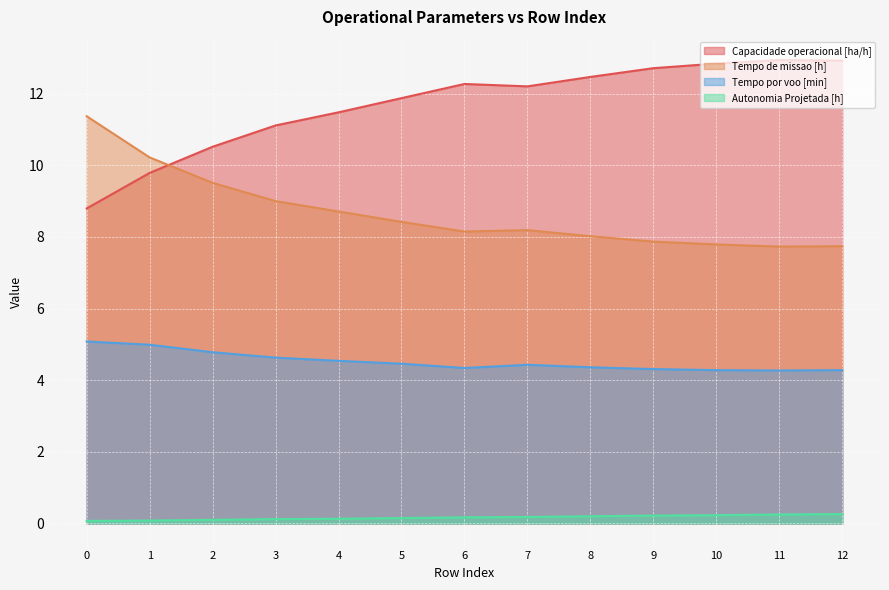

True or false: Tempo por voo [min] and Tempo de missao [h] intersect in this chart.

False